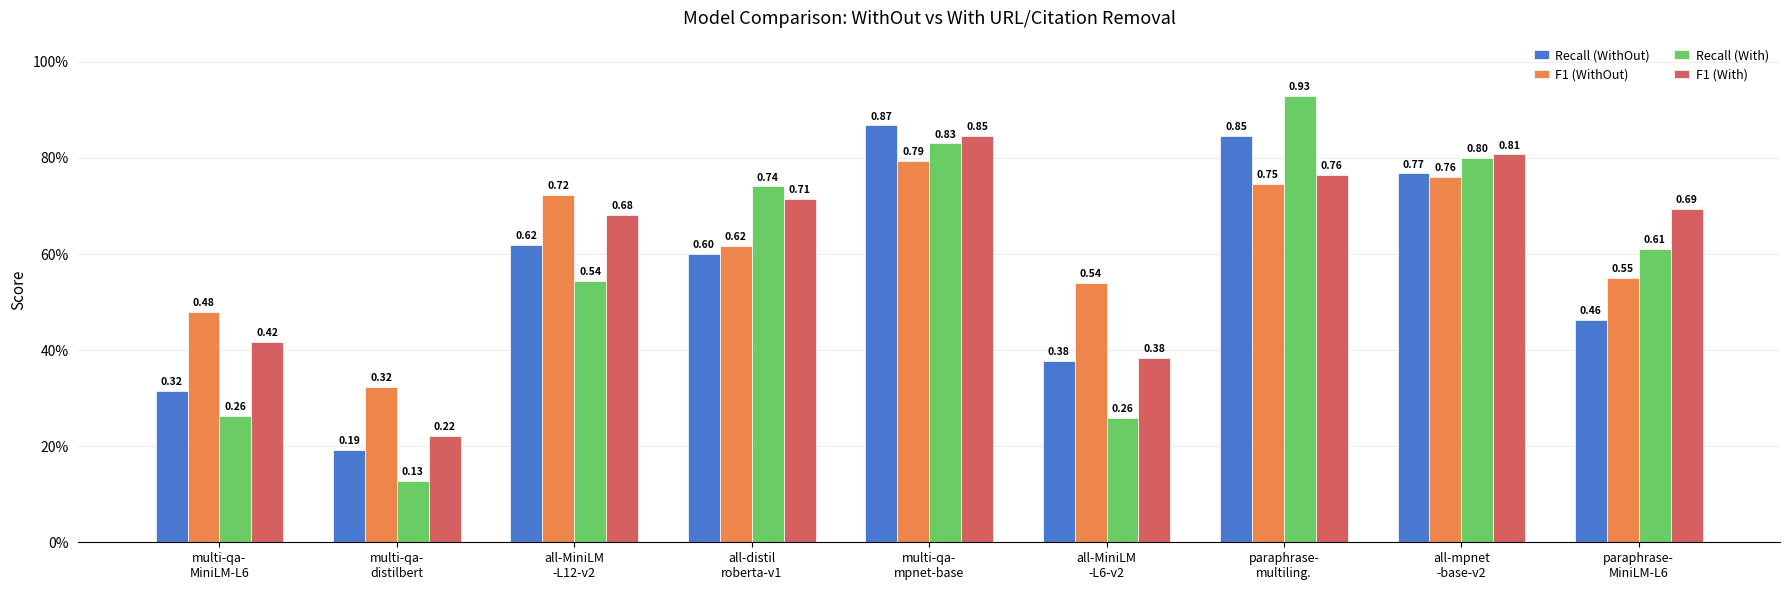

Is it true that F1 (With) equals 1.2 at paraphrase-
multiling.?

False